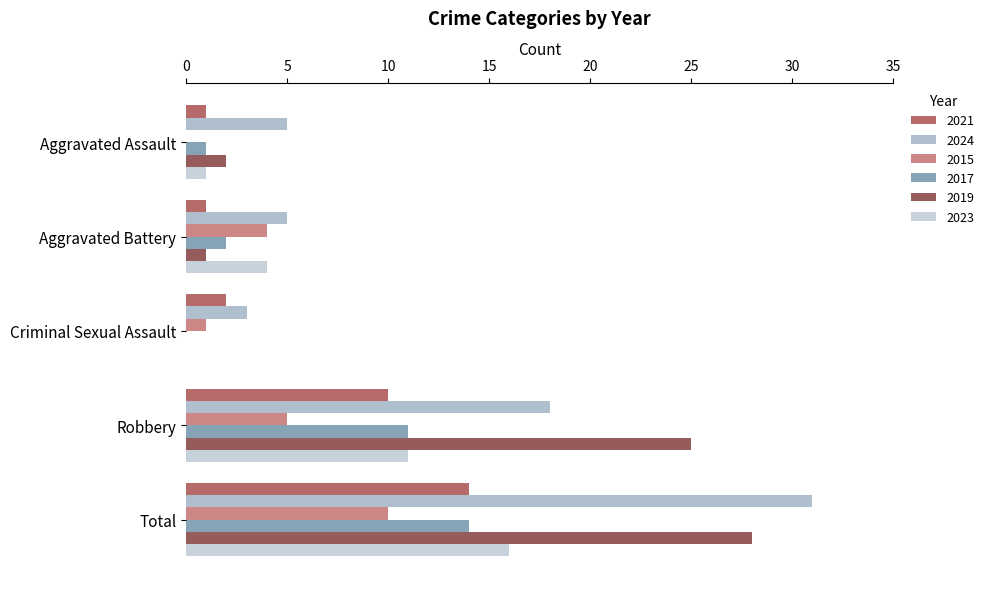

Count the number of data series in this chart.

6